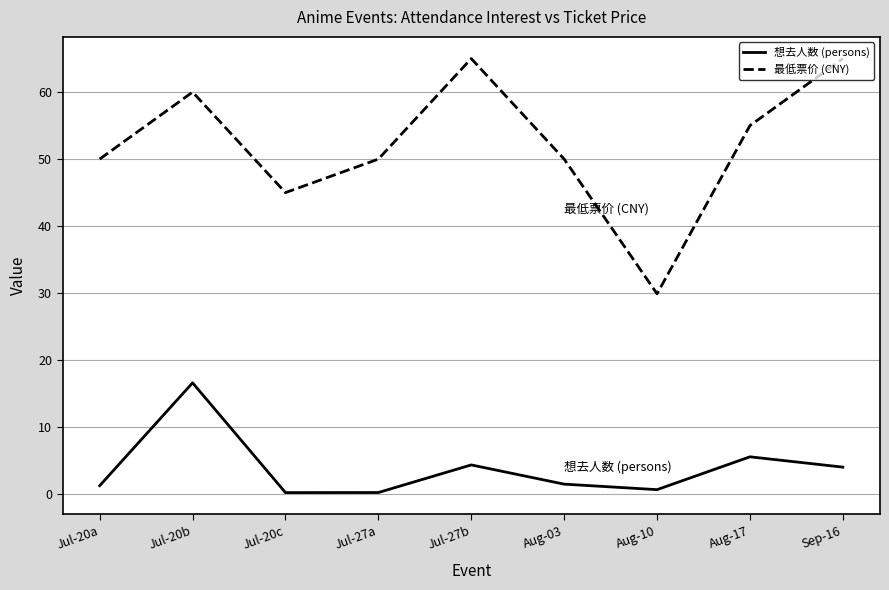

What is the difference between the maximum and minimum values in the 最低票价 (CNY) series?

35.1